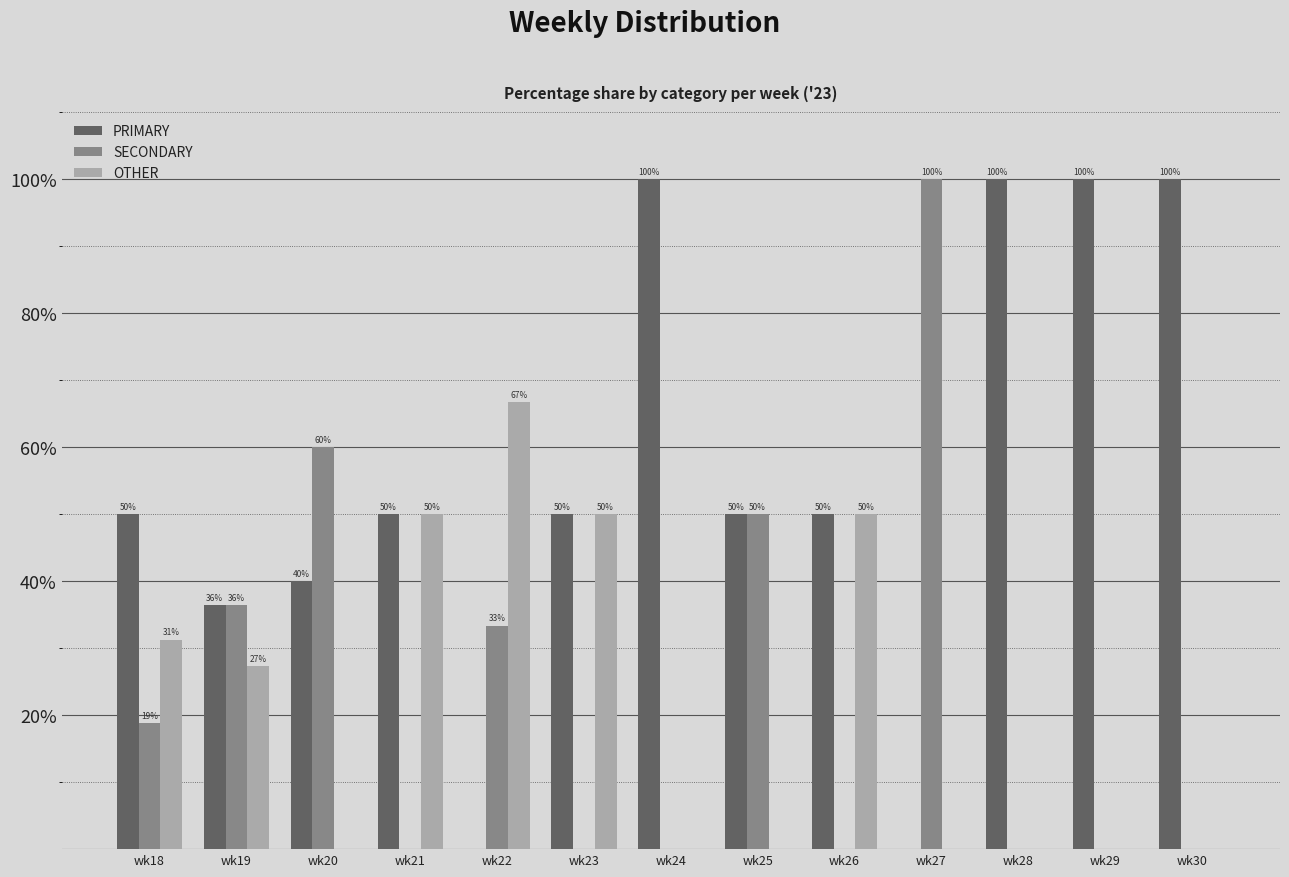

True or false: OTHER has a value of 50.0 at wk23.

True